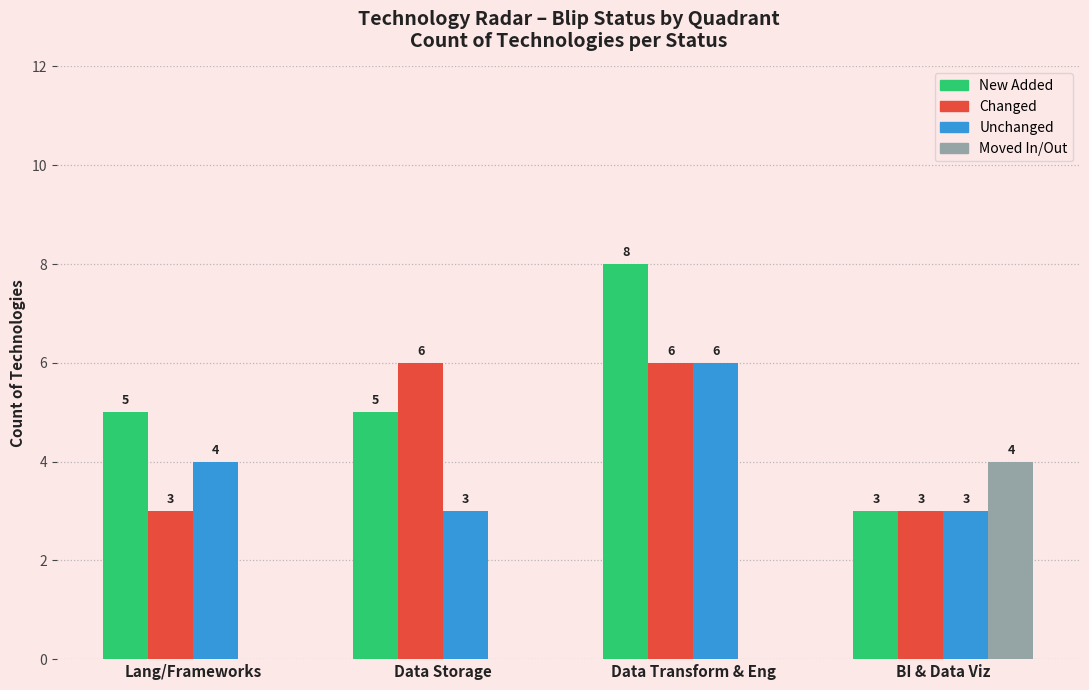

What is the difference between the Moved In/Out values at BI & Data Viz and Lang/Frameworks?

4